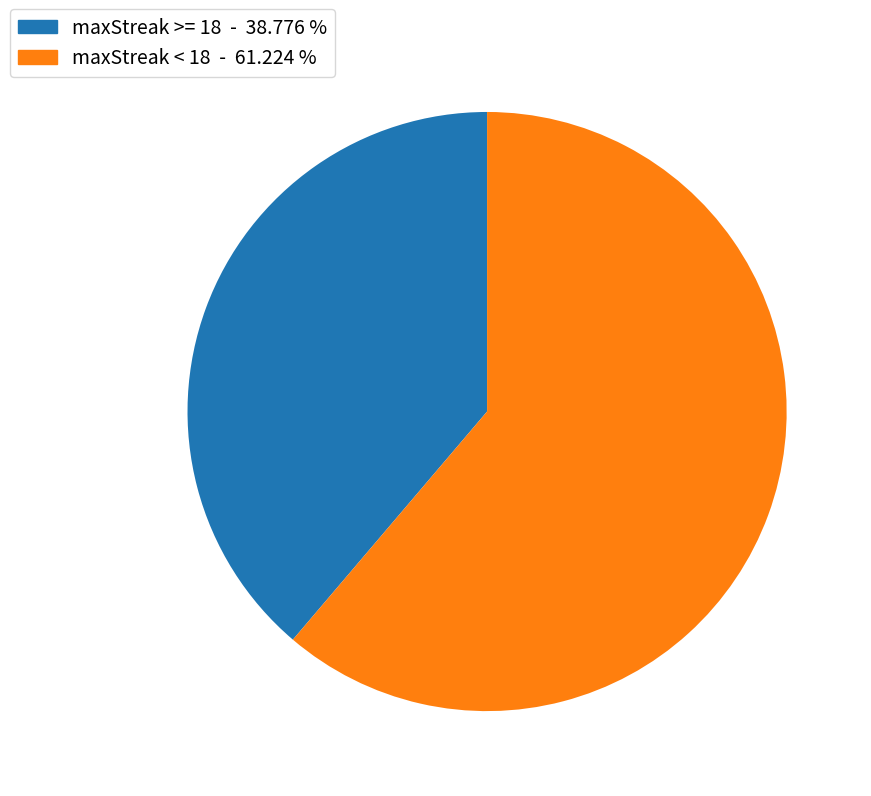

Is there any slice that represents more than half of the pie?

Yes